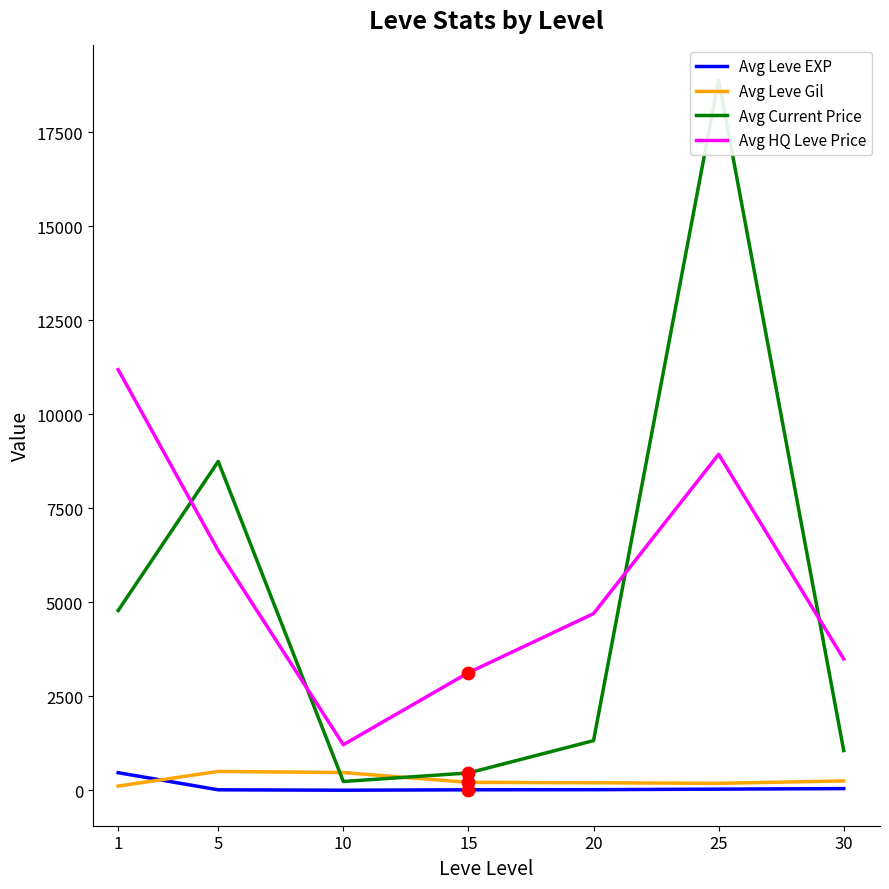

Which series contains the lowest Y value?

Avg Leve EXP